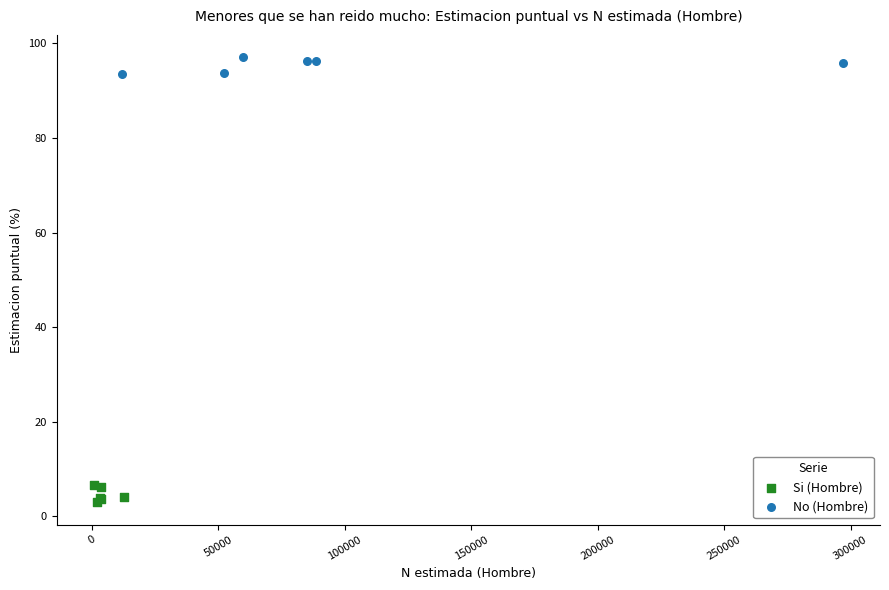

Which series contains the lowest Y value?

Si (Hombre)